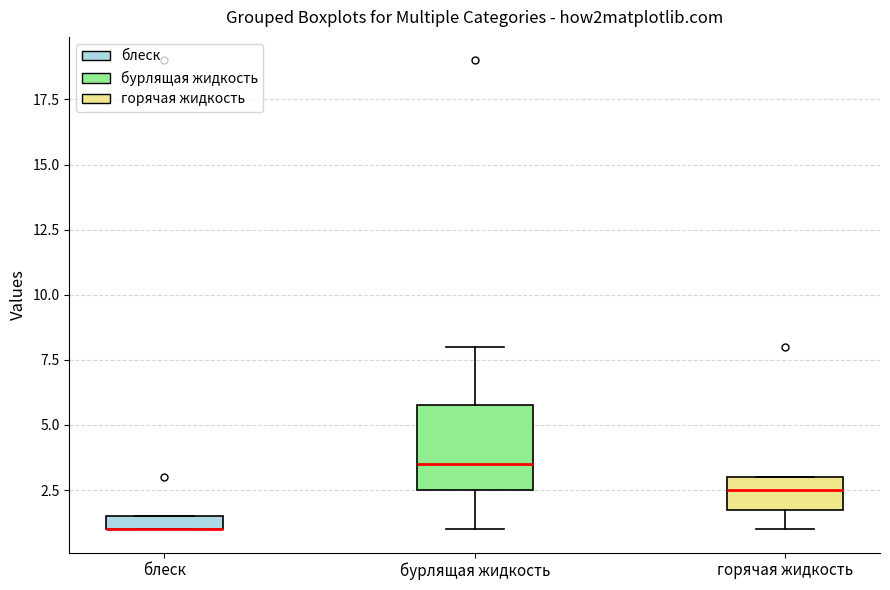

Comparing the boxes themselves (not the whiskers), which one is the tallest?

бурлящая жидкость